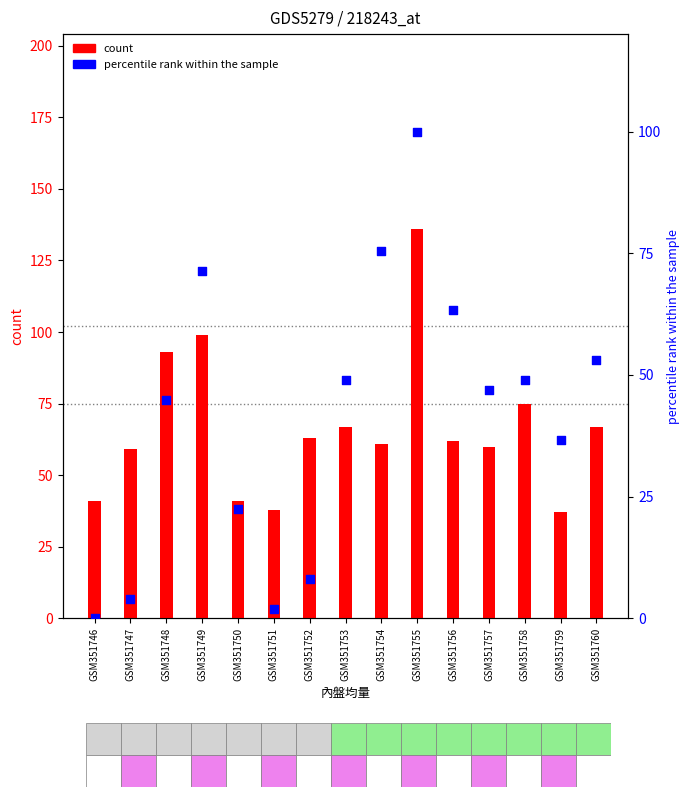

Which series has the largest total across all categories?

成交量